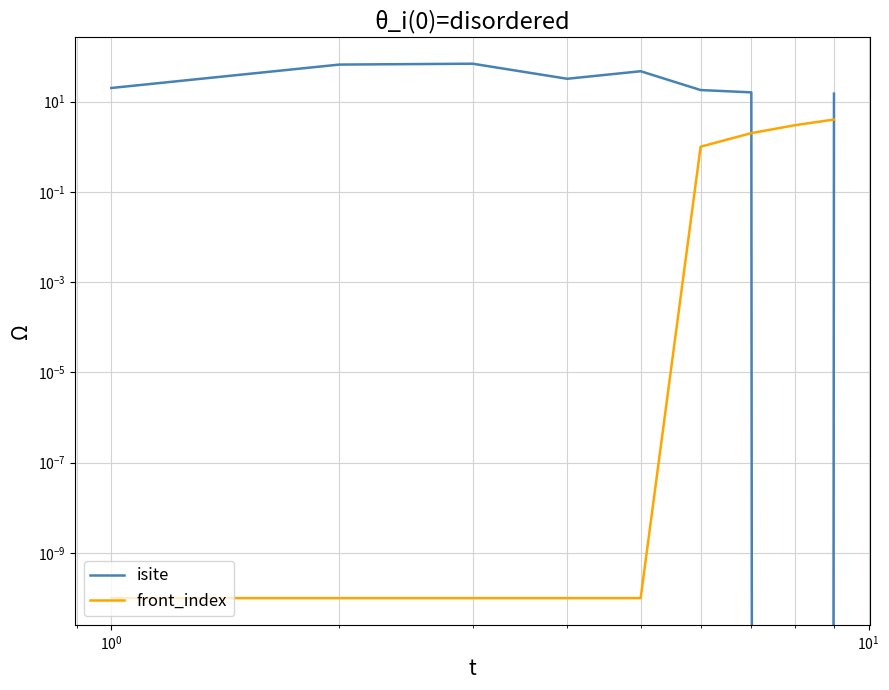

At which category is the sum across all series the highest?

$\mathdefault{10^{0}}$